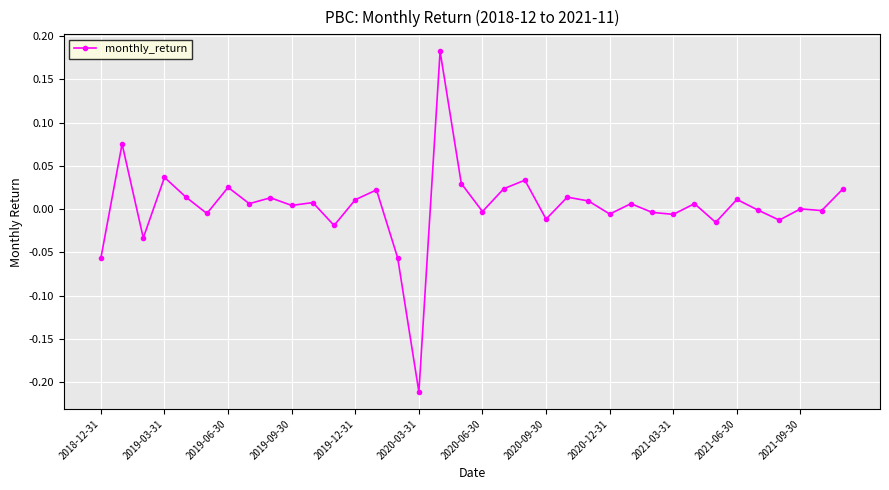

True or false: there are more than 0 points higher than both neighbors.

True